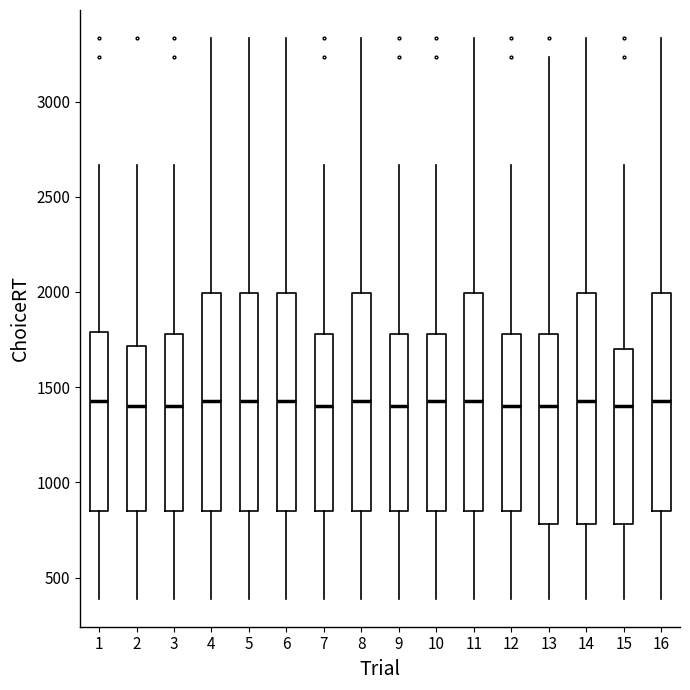

Which box is the tallest, from its lower edge to its upper edge?

14